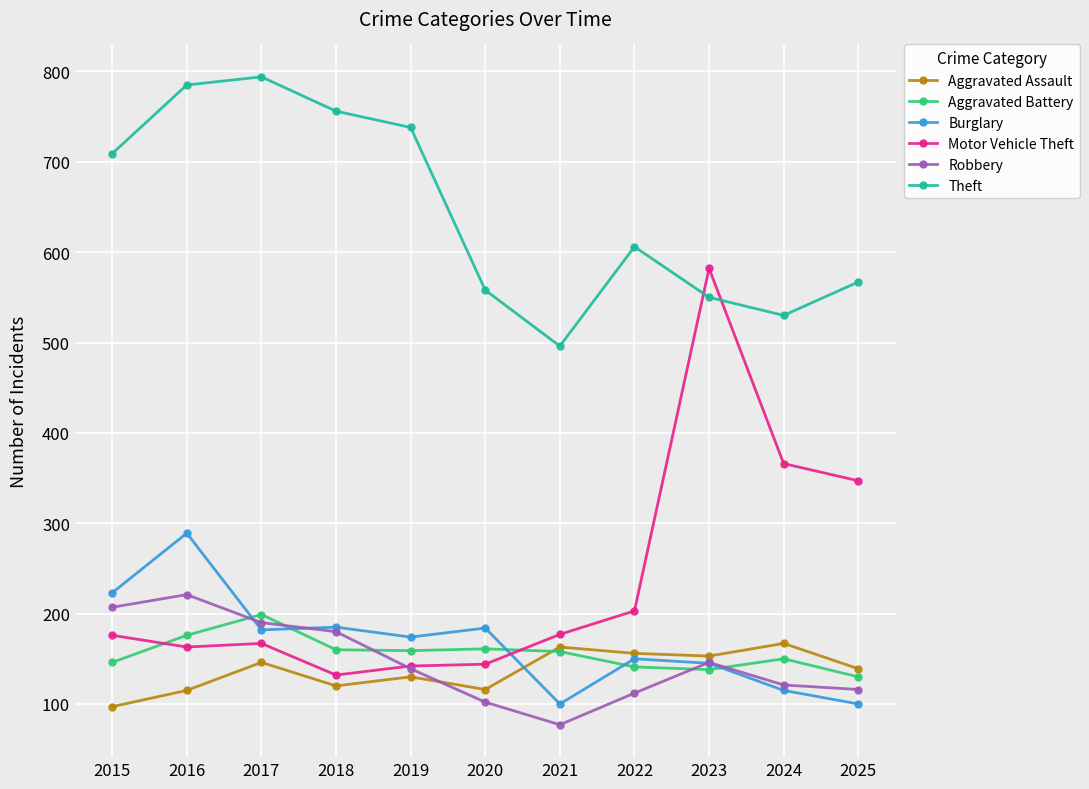

List the series in order of their peak value, lowest first.

Aggravated Assault, Aggravated Battery, Robbery, Burglary, Motor Vehicle Theft, Theft